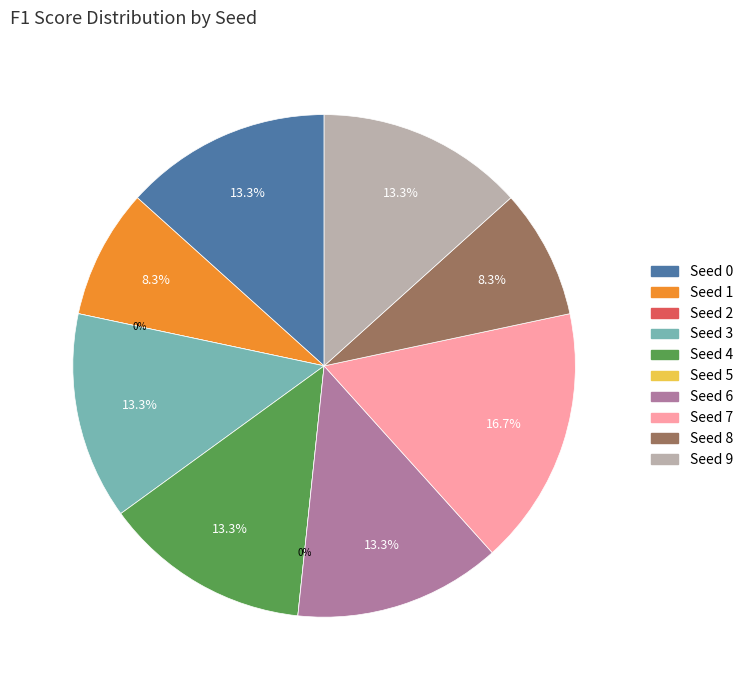

Rank the categories by value from highest to lowest.

Seed 7, Seed 0, Seed 3, Seed 4, Seed 6, Seed 9, Seed 1, Seed 8, Seed 2, Seed 5